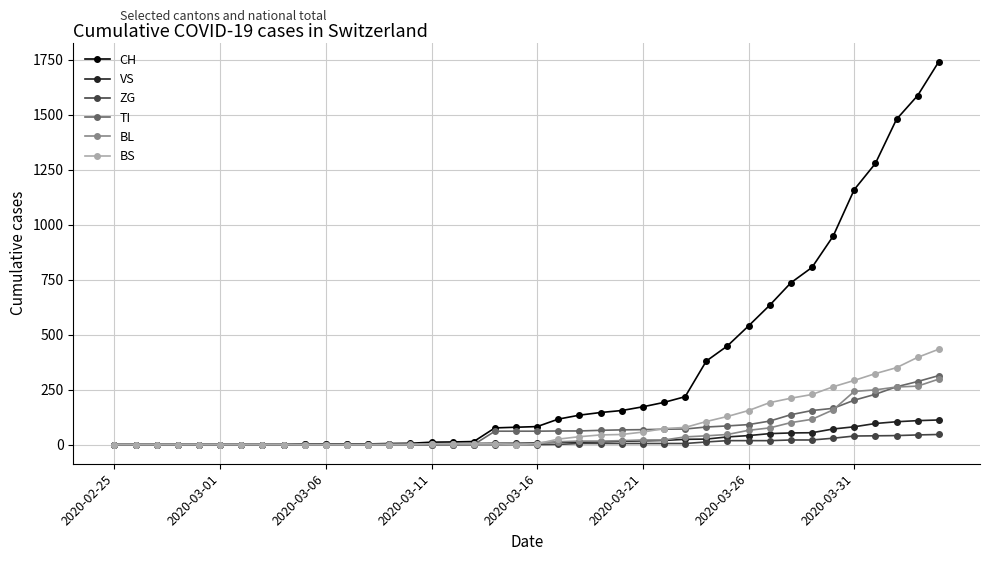

Which series has the widest spread of values?

CH